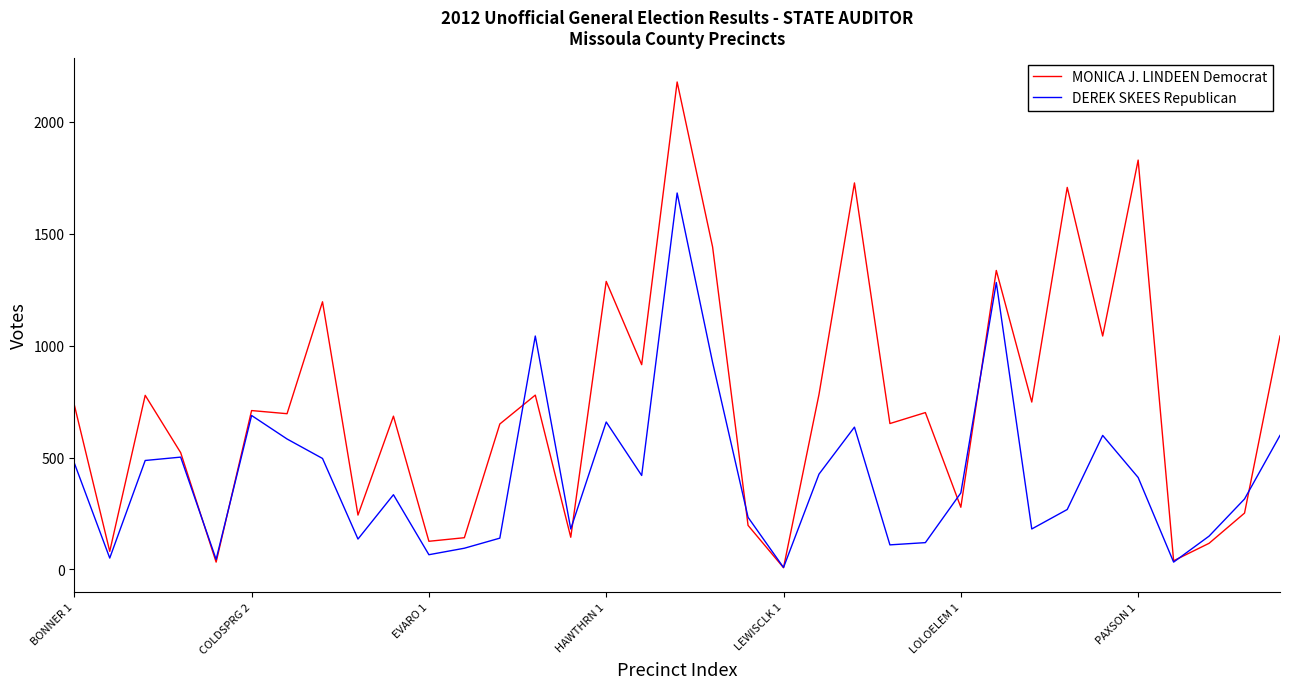

What is the difference between the maximum and minimum values in the DEREK SKEES Republican series?

1673